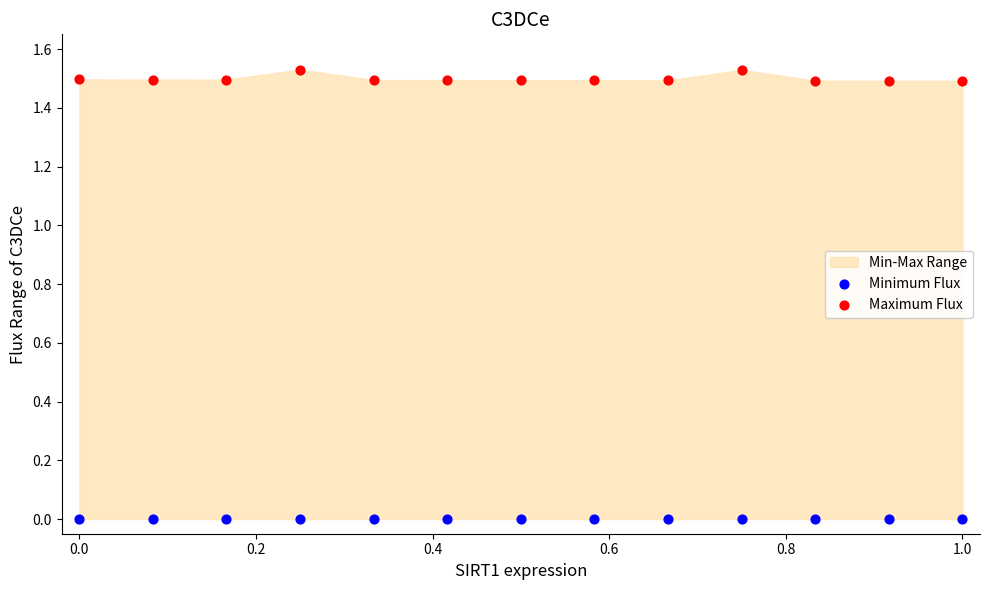

List the coordinates of all points in the Minimum Flux series as (Y, X) pairs, reading left to right.

(0.0, 0.0)  (0.0, 0.1)  (0.0, 0.2)  (0.0, 0.2)  (0.0, 0.3)  (0.0, 0.4)  (0.0, 0.5)  (0.0, 0.6)  (0.0, 0.7)  (0.0, 0.8)  (0.0, 0.8)  (0.0, 0.9)  (0.0, 1.0)